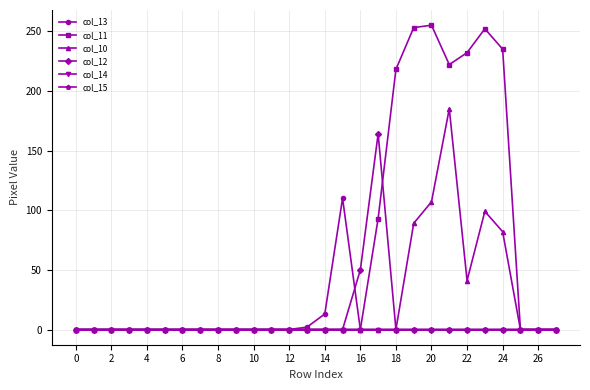

True or false: col_15 and col_12 cross at least once.

False